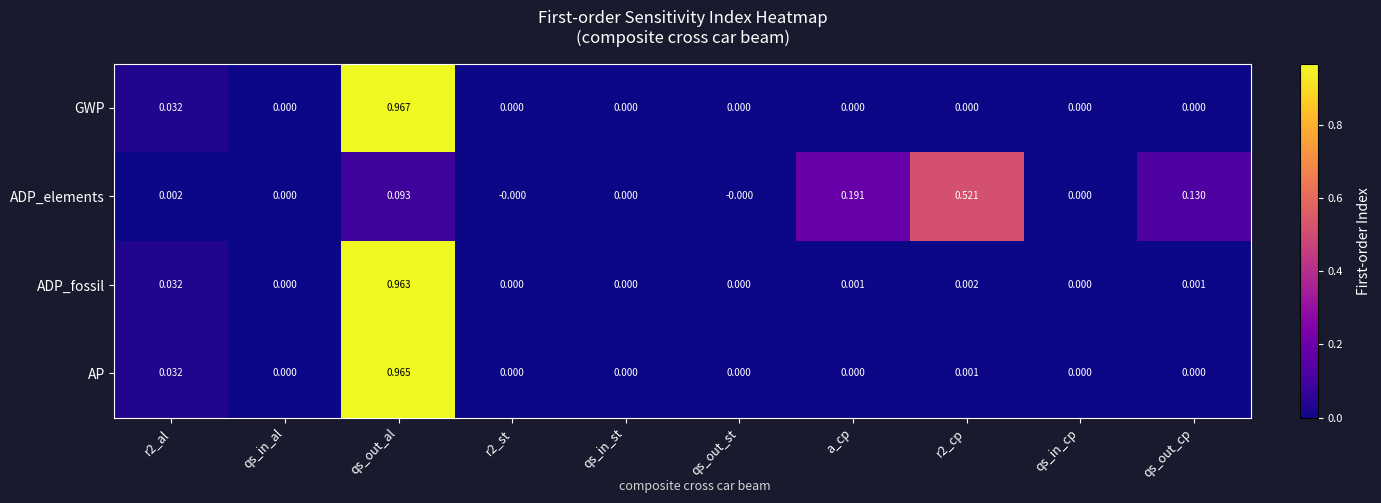

Which series has the widest spread of values?

GWP